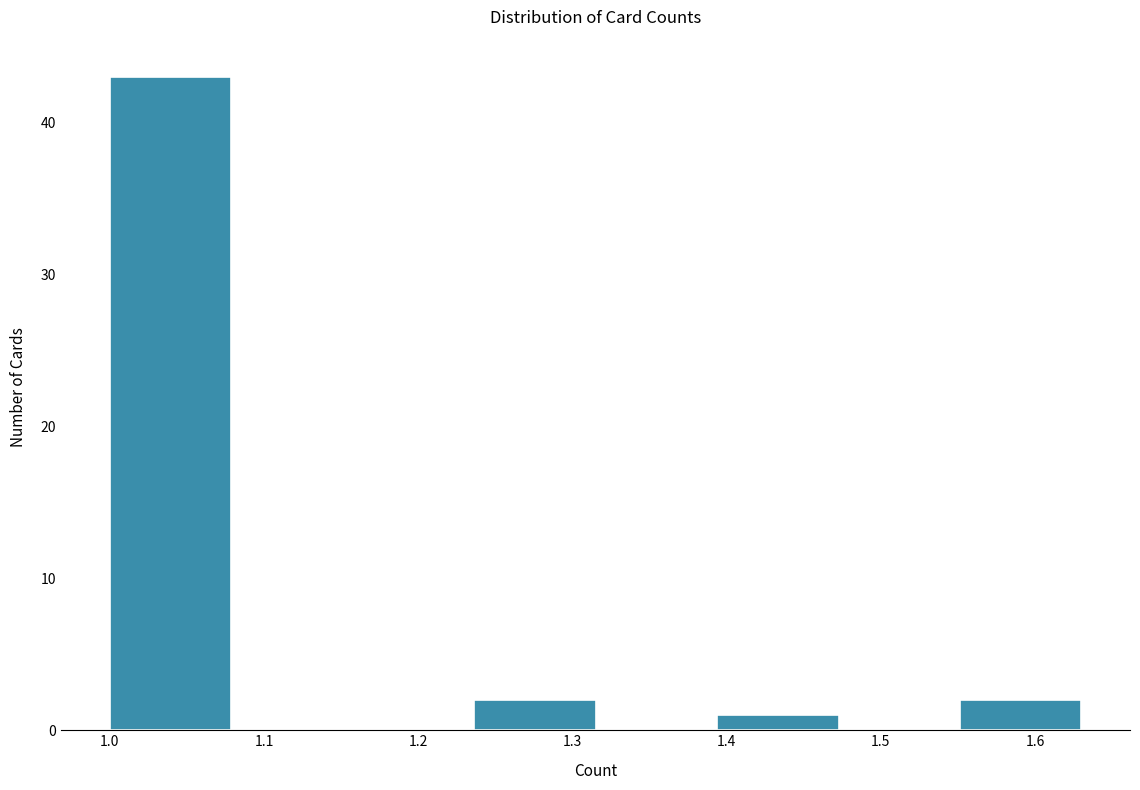

How tall is the bar that spans 1.39 to 1.47 on the x-axis? Neither the bar edges nor the heights are printed on the chart, so give them approximately, as read against the axes.

1